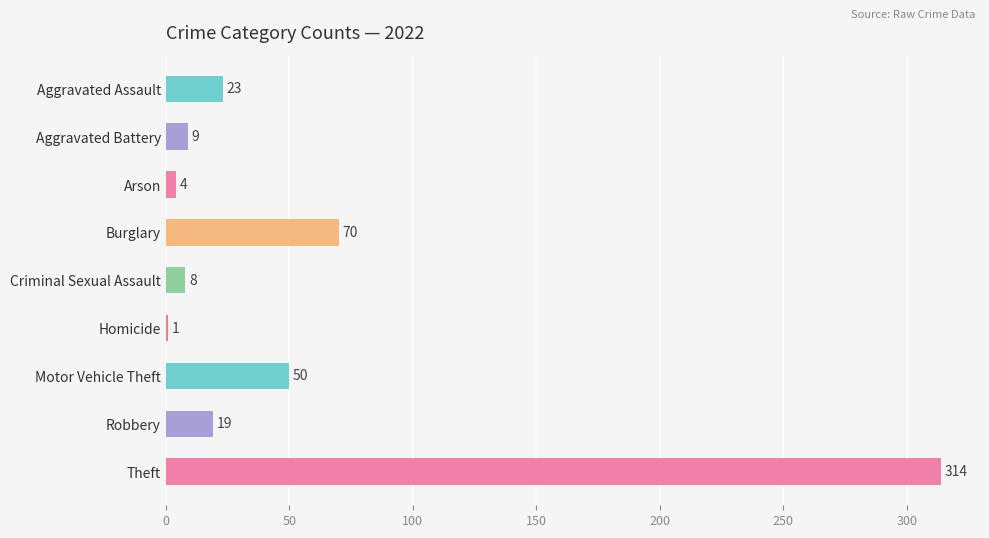

What is the value of the 1st bar from the top?

23